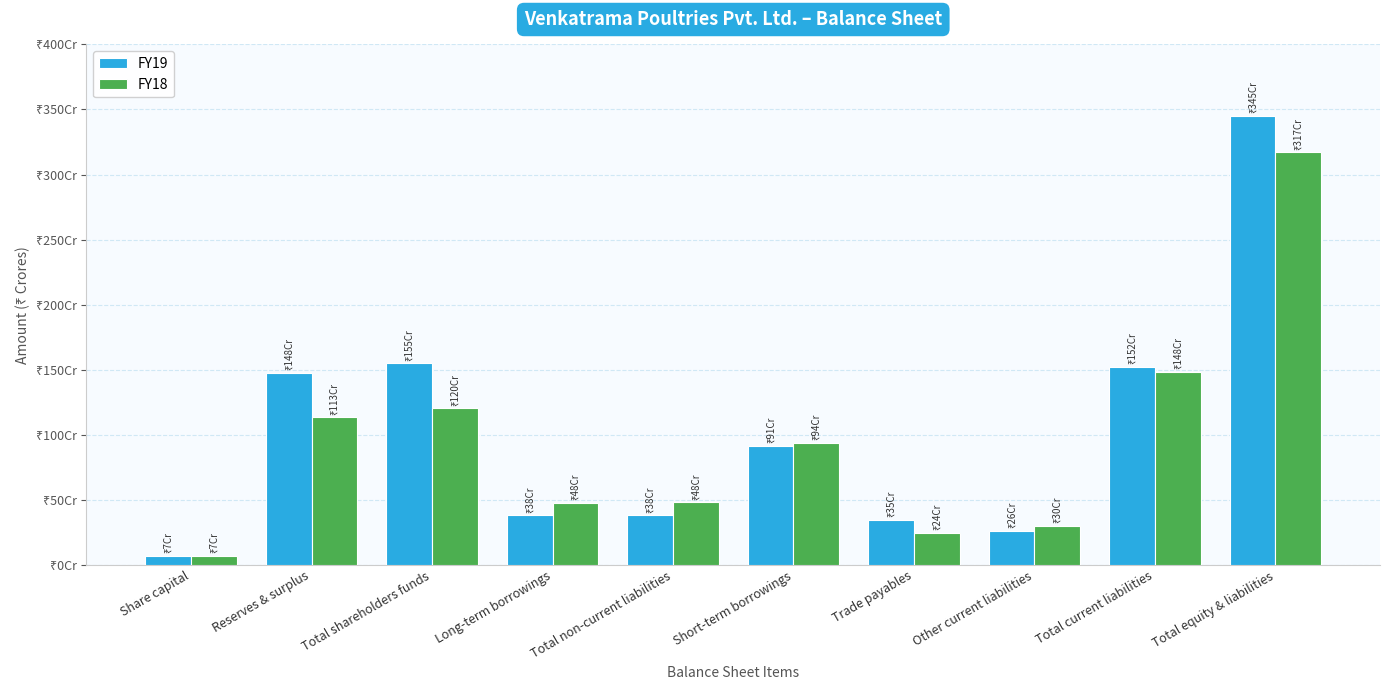

What is the maximum value shown in the chart?

3451197036